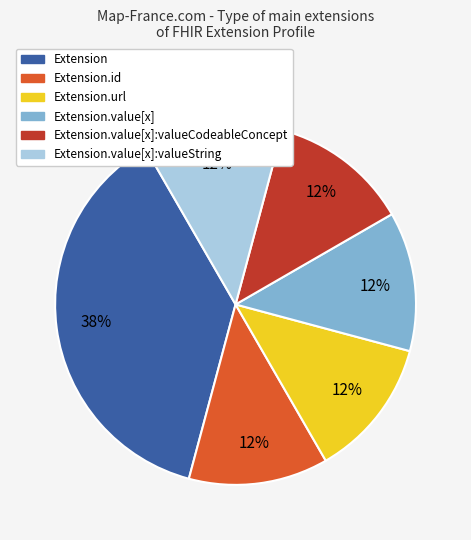

To the nearest percent, what is the average slice percentage?

17%